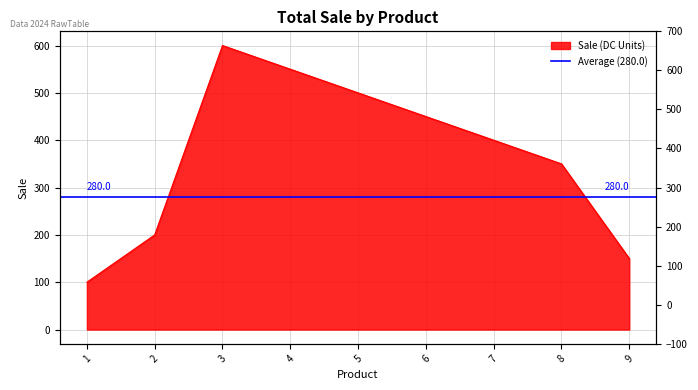

At which category does the chart reach its peak across all series?

3